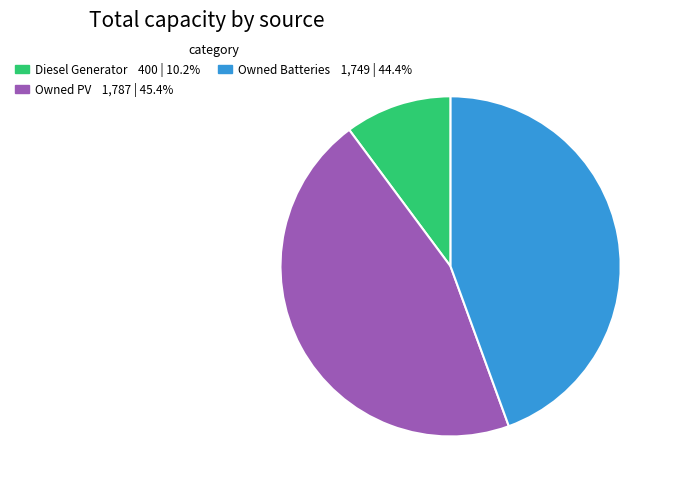

How many slices are in this pie chart?

3